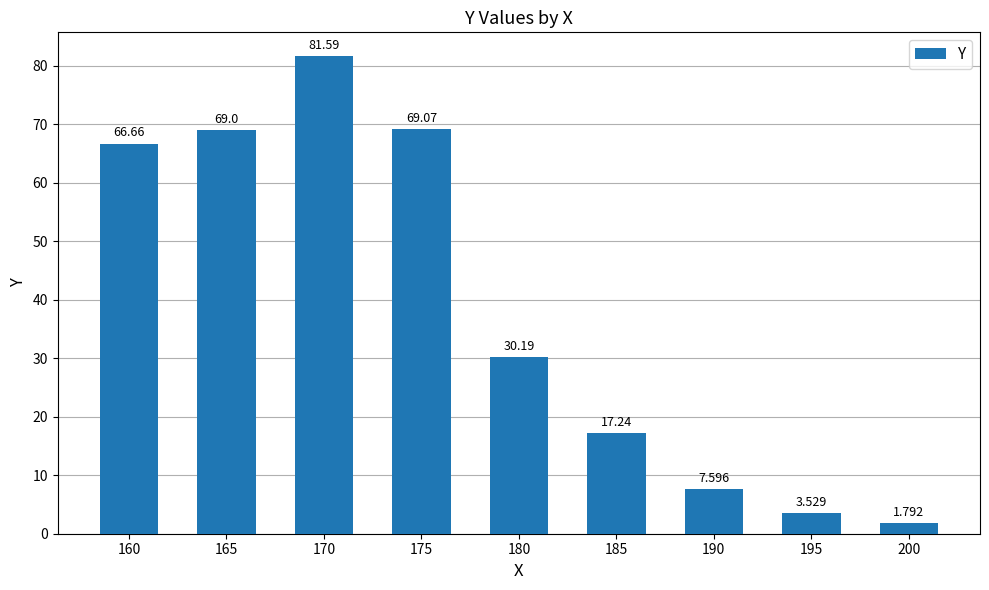

What is the ratio of the value at 200 to the value at 190?

0.2